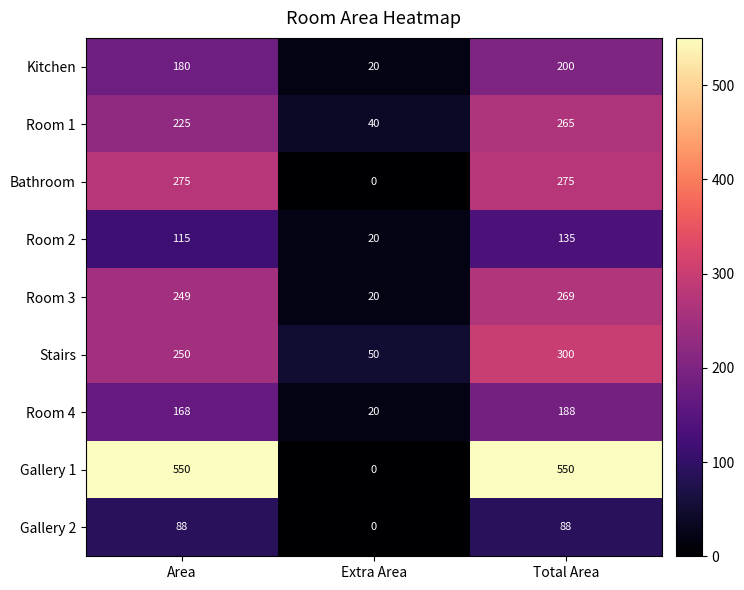

What is the difference between the maximum and minimum values in the Room 2 series?

115